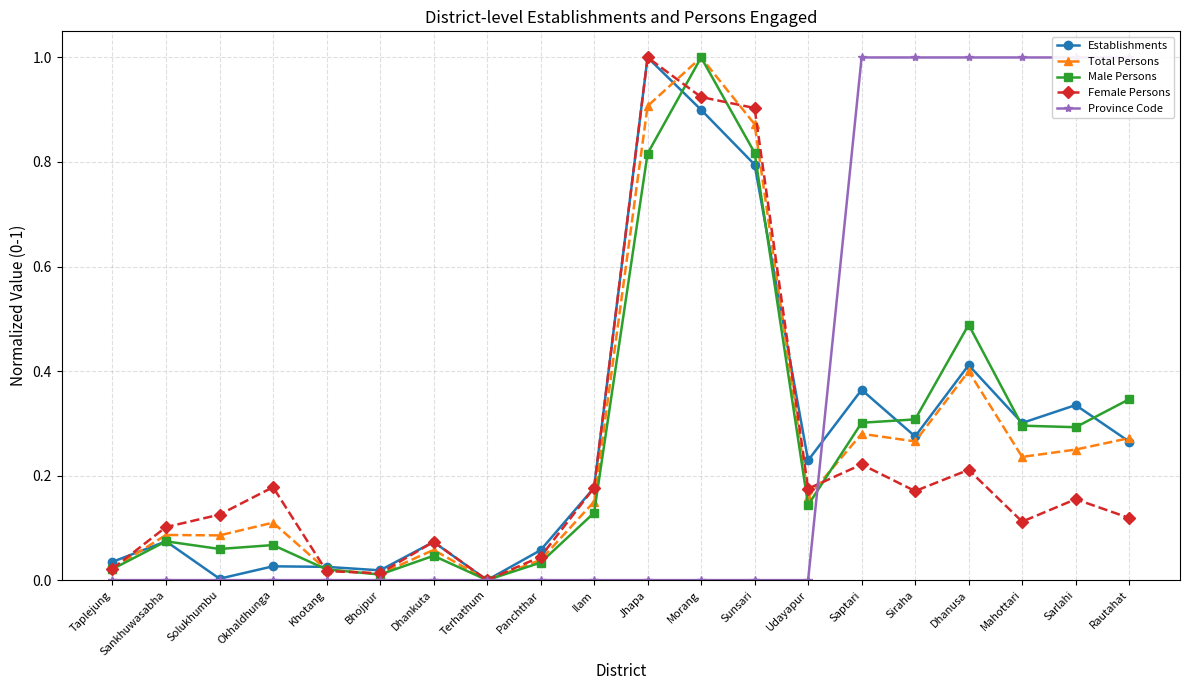

What is the label of the 13th point from the right?

Terhathum